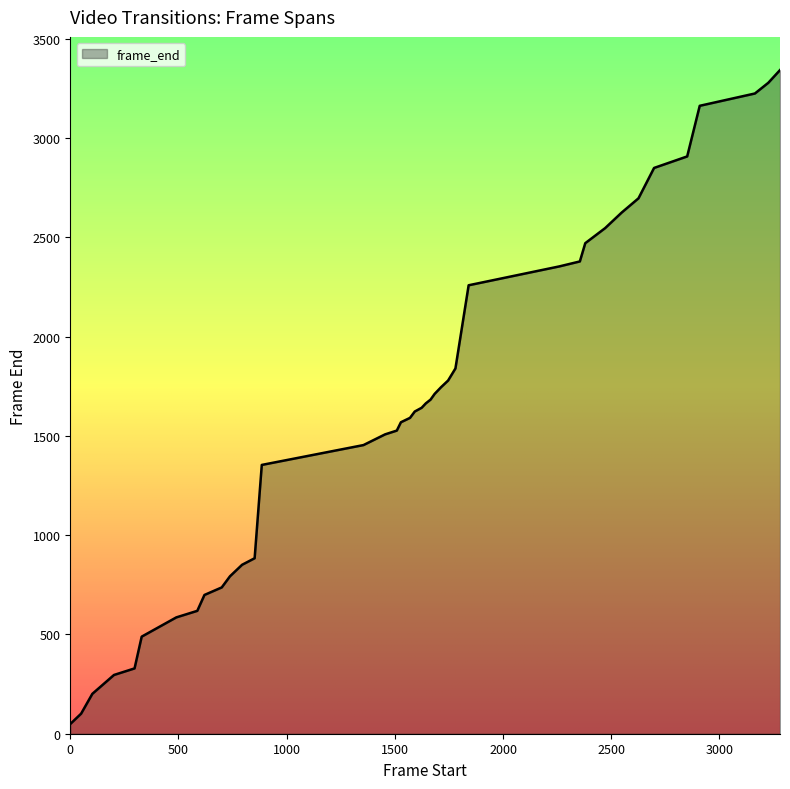

What is the difference between the maximum and minimum values?

3294